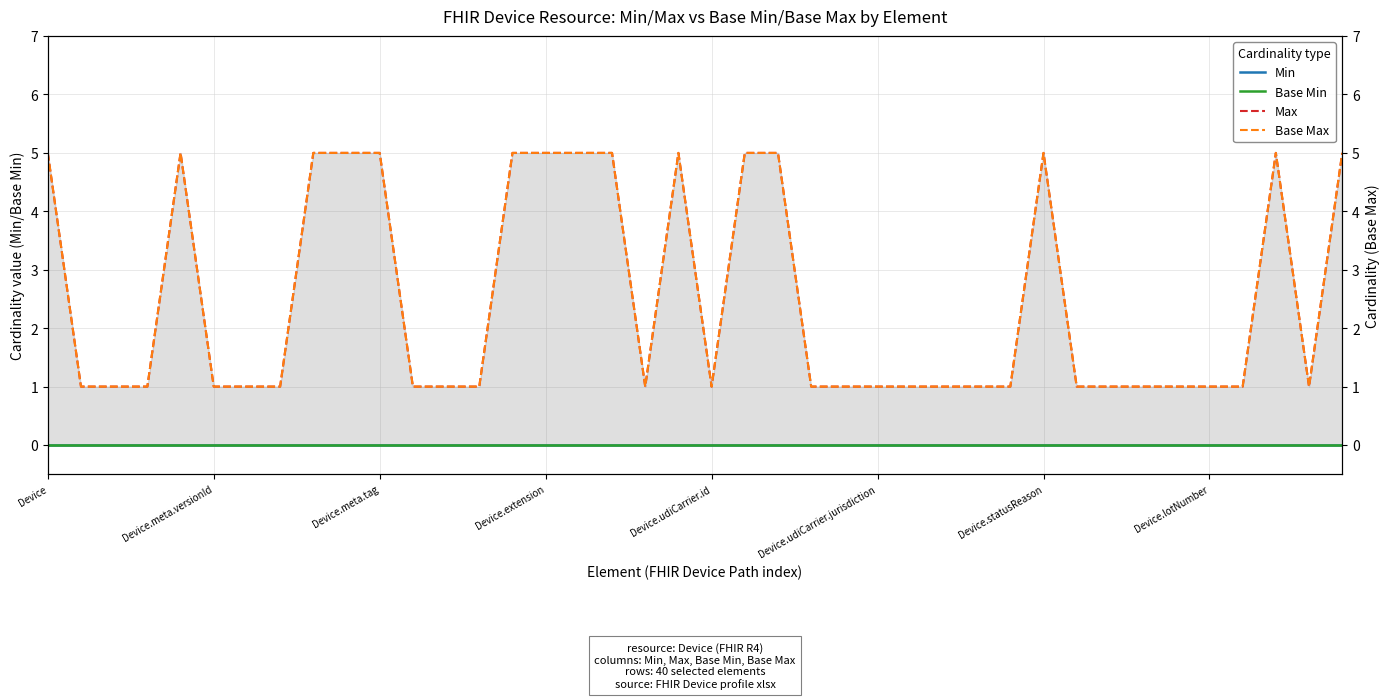

What is the difference between the highest and lowest values at 24?

1